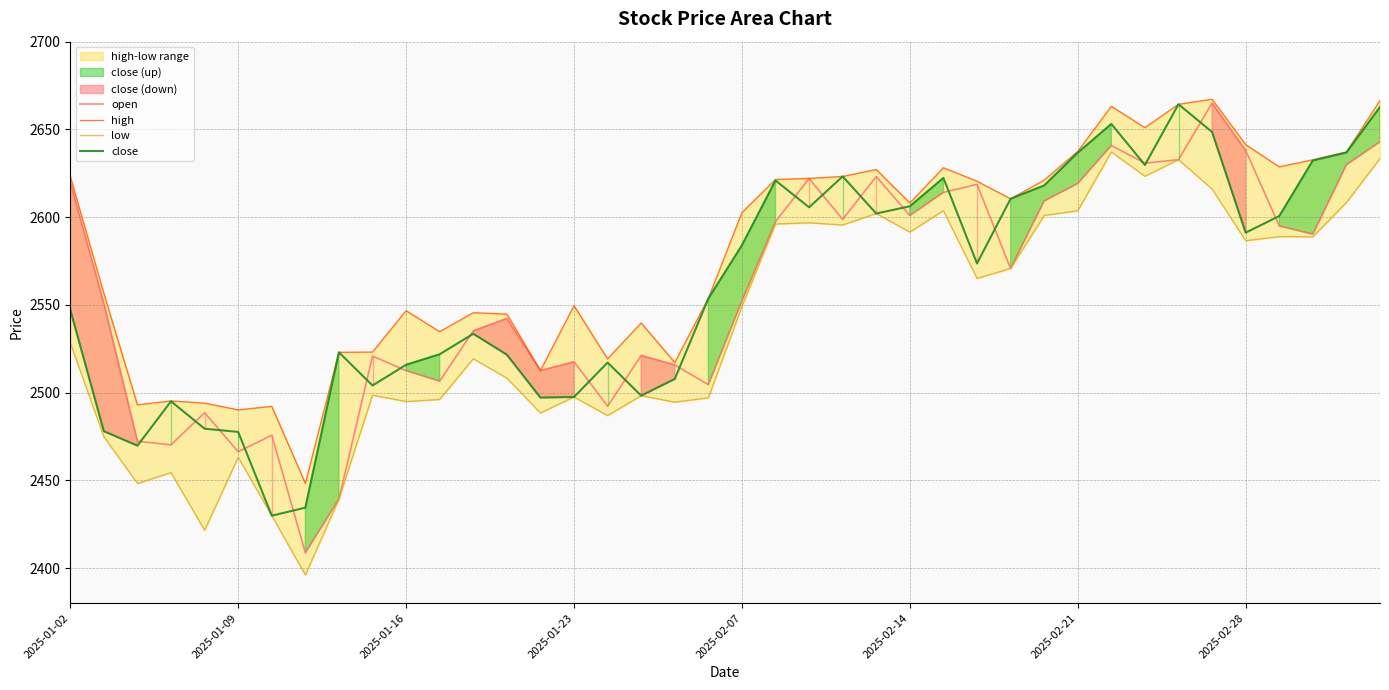

Reading left to right, transcribe all the data shown in this chart.

open: 2619.9	2550.9	2472.3	2470.2	2488.6	2466.3	2475.7	2408.7	2439.4	2520.8	2512.5	2506.6	2535.2	2542.2	2512.6	2517.6	2492.2	2521.2	2515.8	2504.5	2552.3	2597.4	2622.1	2598.7	2623.2	2600.9	2614.1	2618.7	2570.7	2609.2	2619.2	2640.8	2630.8	2632.7	2665.0	2638.0	2595.0	2590.3	2629.9	2643.0
high: 2623.2	2556.6	2493.0	2495.3	2494.0	2490.2	2492.2	2448.3	2523.0	2523.1	2546.7	2534.7	2545.5	2544.7	2512.6	2549.5	2519.2	2539.7	2517.2	2553.7	2602.6	2621.4	2622.1	2623.2	2627.1	2608.1	2628.1	2620.5	2610.5	2621.1	2637.5	2663.1	2651.0	2664.3	2667.2	2641.3	2628.6	2632.6	2637.1	2666.4
low: 2528.3	2474.8	2448.2	2454.4	2421.5	2463.1	2429.9	2396.1	2439.4	2498.5	2494.9	2496.1	2519.3	2508.3	2488.4	2497.5	2486.9	2498.3	2494.6	2497.0	2549.0	2596.1	2596.7	2595.5	2602.1	2591.5	2603.7	2565.1	2570.7	2601.0	2603.6	2637.1	2623.3	2632.7	2616.0	2586.6	2588.9	2588.8	2608.3	2633.4
close: 2547.3	2478.0	2469.8	2495.1	2479.4	2477.6	2429.9	2434.4	2523.0	2504.1	2515.8	2521.9	2533.5	2521.6	2497.2	2497.5	2517.1	2498.3	2507.8	2553.6	2584.0	2620.9	2605.6	2623.2	2602.1	2606.2	2622.3	2573.6	2610.5	2618.1	2636.7	2653.1	2629.7	2664.3	2648.5	2591.2	2600.6	2632.3	2636.8	2662.8